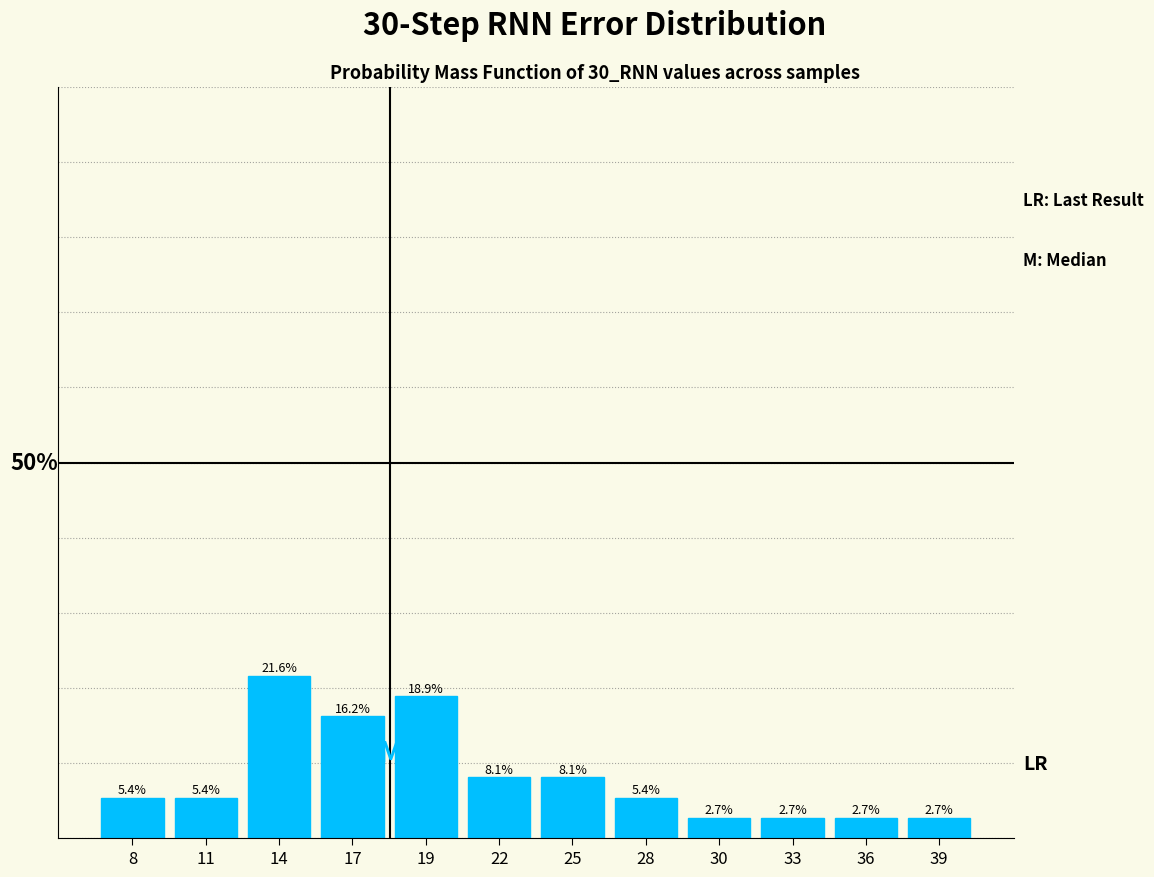

Does the chart contain any negative values?

No